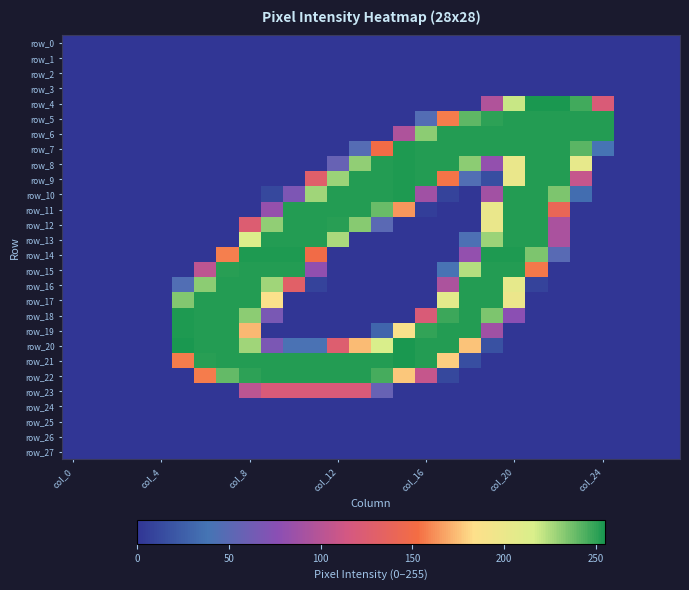

What is the maximum value shown in the chart?

255